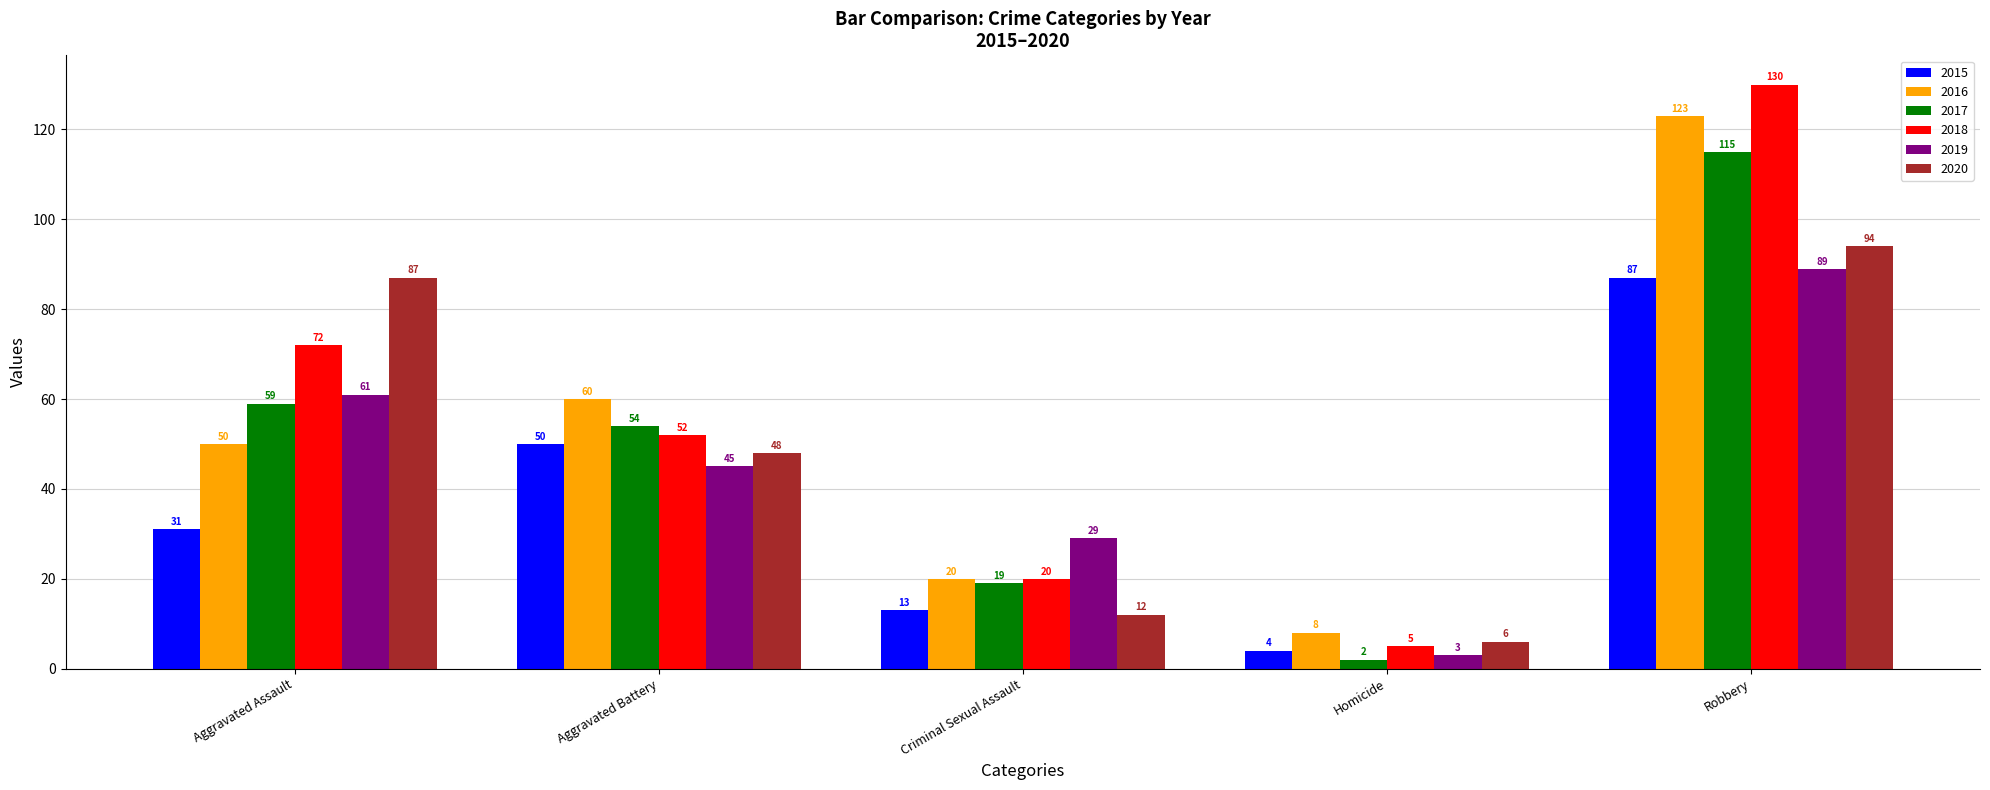

What is the label of the 5th bar from the right?

Aggravated Assault